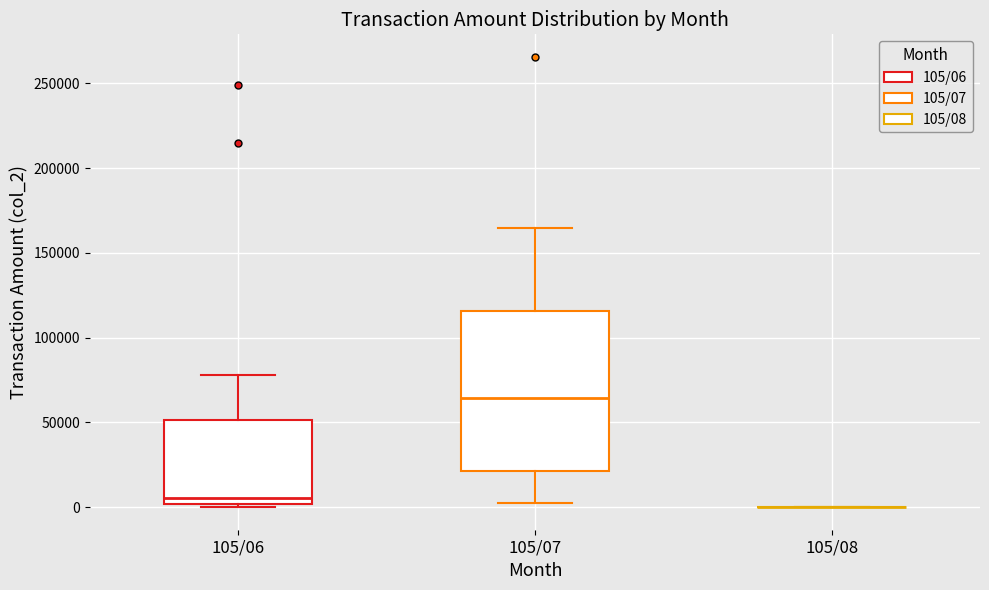

Reading left to right, transcribe this box plot: for each box, give where its median line is, the range the box spans, and where its two whiskers end, as read against the y-axis. The values are not printed on the chart, so give them approximately, as read against the axis.

105/06: median 5000, box 0 to 50000, whiskers 0 to 80000
105/07: median 65000, box 20000 to 115000, whiskers 5000 to 165000
105/08: box collapsed to a line at 0, whiskers 0 to 0